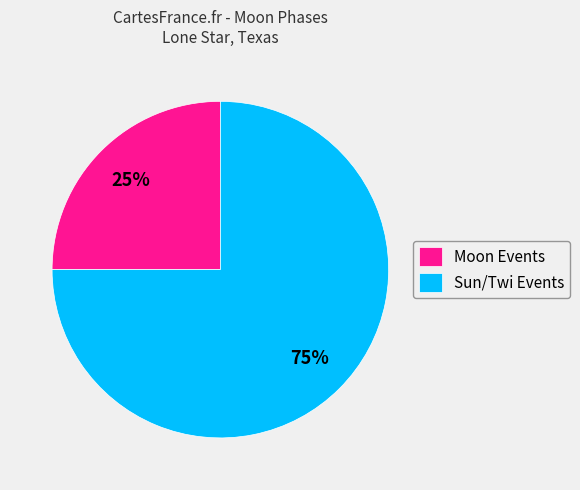

Is it true that Moon Events is 25% of the pie?

True